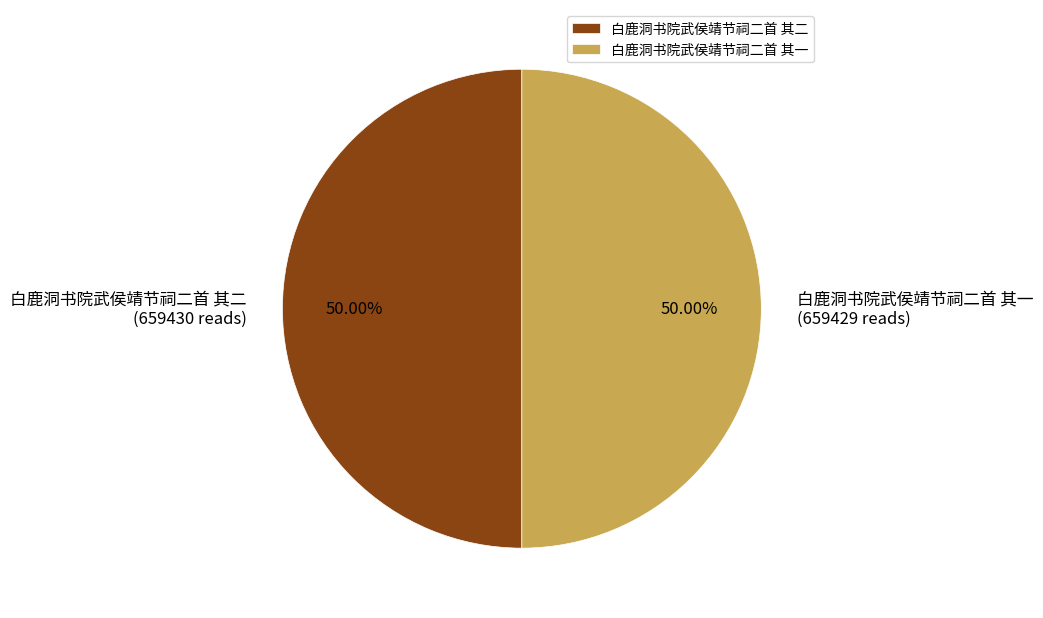

Do 白鹿洞书院武侯靖节祠二首 其一 and 白鹿洞书院武侯靖节祠二首 其二 together represent more than half of the pie?

Yes